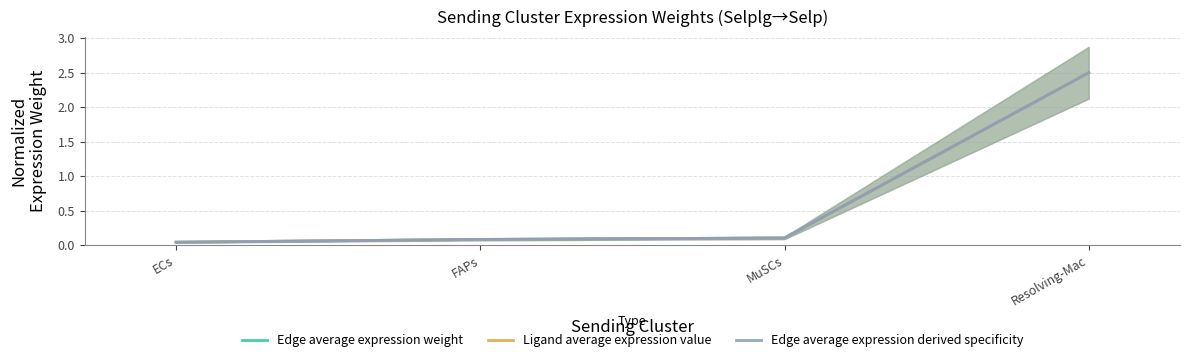

True or false: Edge average expression derived specificity has more than 2 interior local peaks.

False